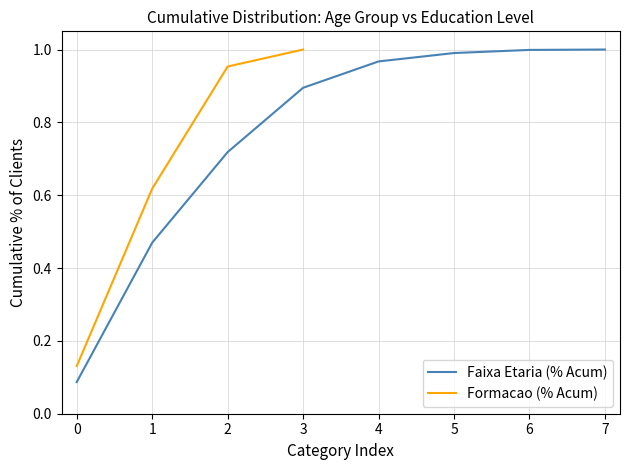

What is the average value?

0.7